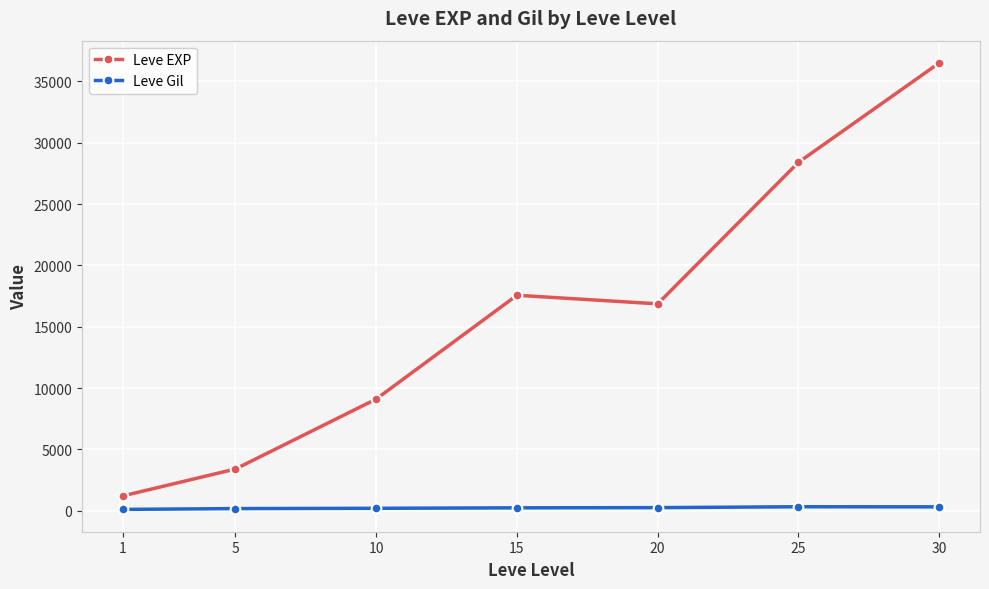

At which category is the sum across all series the highest?

30